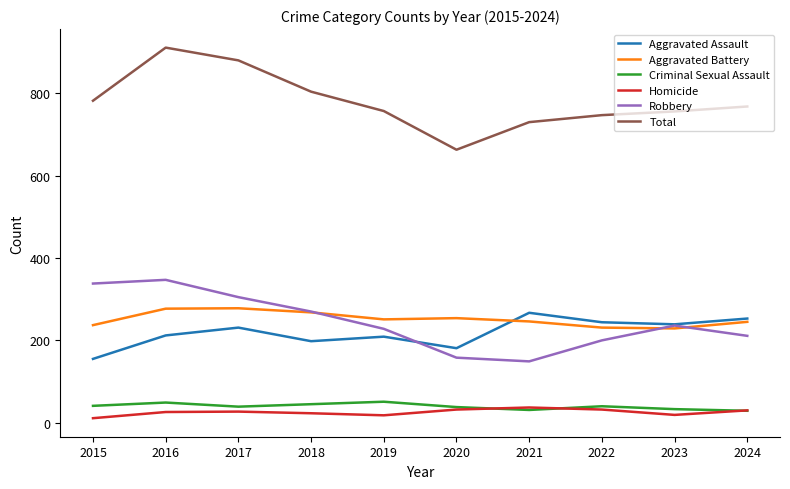

What are all the series names shown in the legend?

Aggravated Assault, Aggravated Battery, Criminal Sexual Assault, Homicide, Robbery, Total